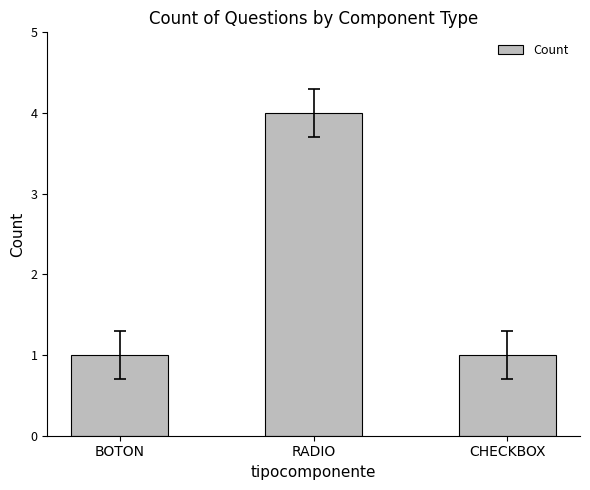

What is the sum of the values at BOTON and RADIO?

5